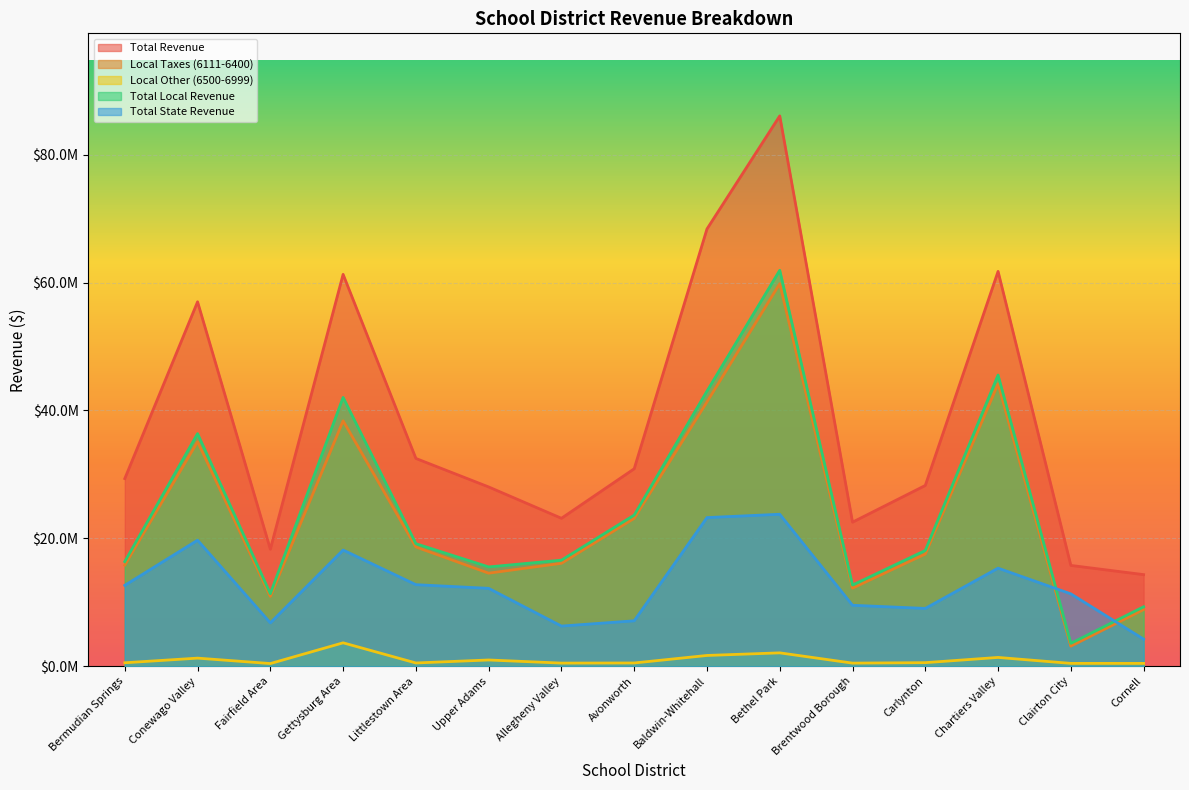

The Local Taxes (6111-6400) series shows 35106306.0 at Conewago Valley. True or false?

True